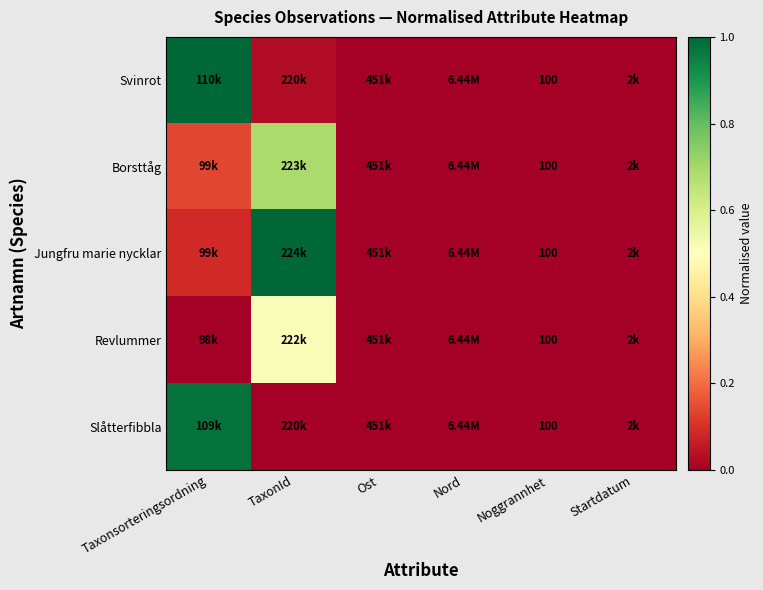

What is the average value of the Borsttåg series?

0.1